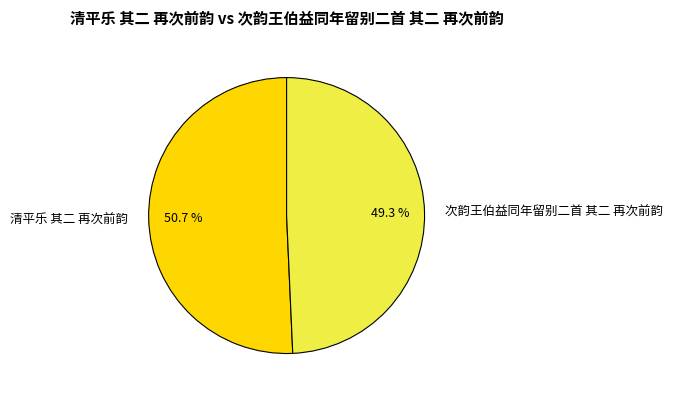

Rank the categories by value from lowest to highest.

次韵王伯益同年留别二首 其二 再次前韵, 清平乐 其二 再次前韵